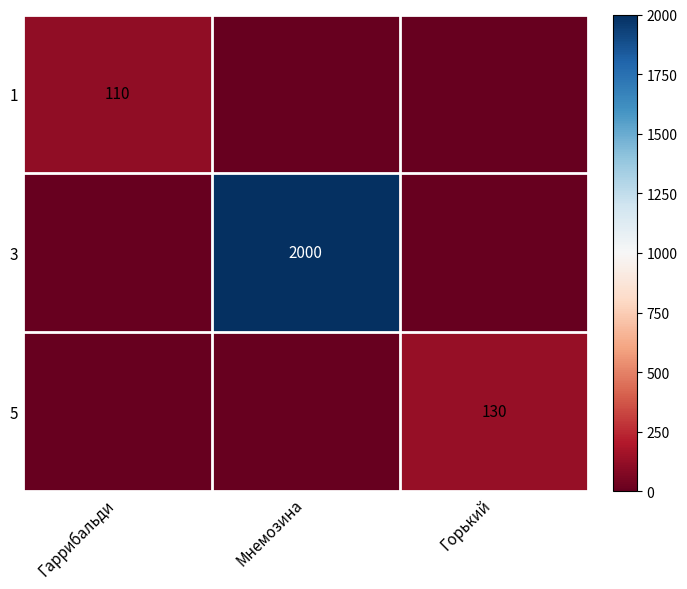

The value of 1 at Гаррибальди is 110. True or false?

True